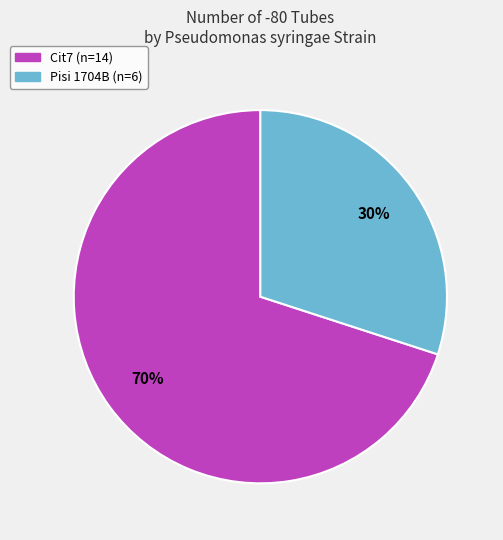

Which slice is the largest?

Cit7